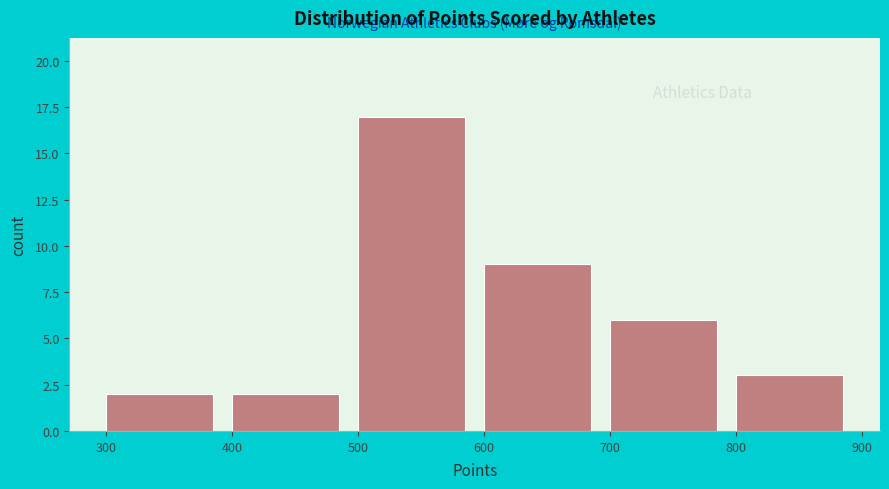

Reading left to right, list every bar in this chart as the range it spans on the x-axis followed by its height. The values are not printed on the chart, so give them approximately, as read against the axis.

300 to 400: 2
400 to 500: 2
500 to 600: 17
600 to 700: 9
700 to 800: 6
800 to 900: 3